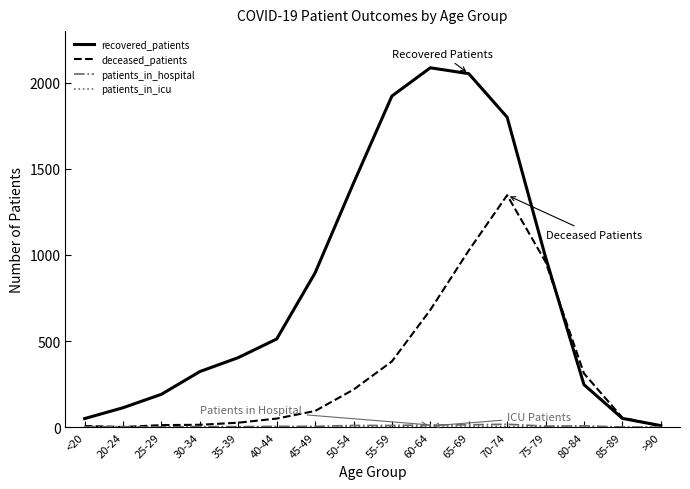

Is it true that deceased_patients equals 960 at 75-79?

True